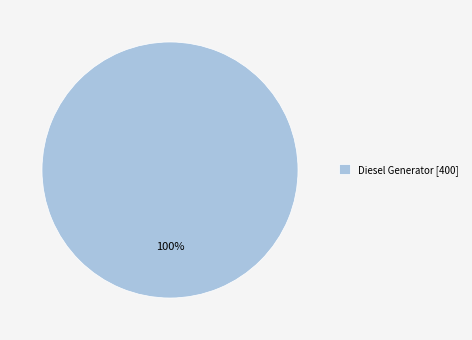

How many segments does this pie chart have?

1